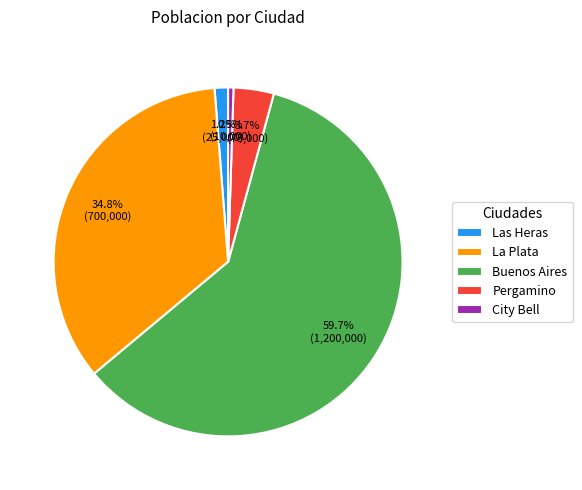

Combined, do Pergamino and City Bell account for over 50%?

No